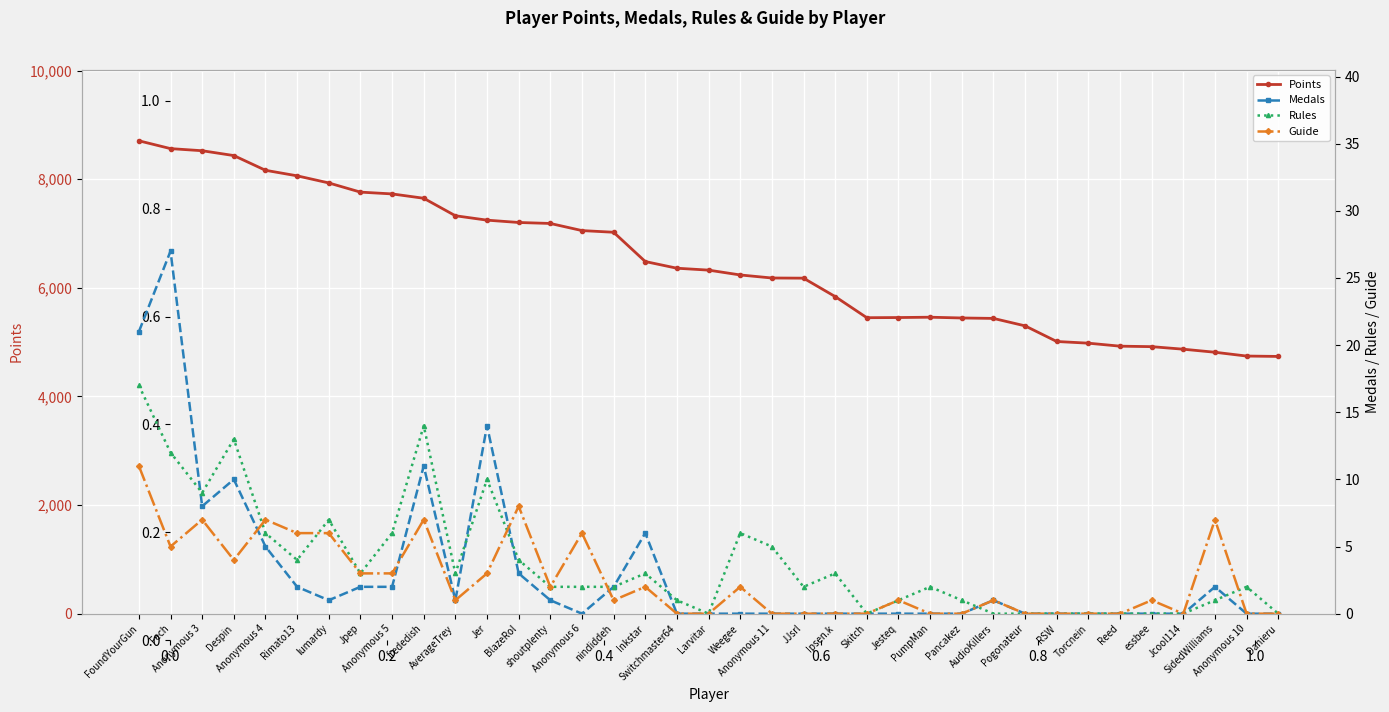

What is the average value of the Rules series?

4